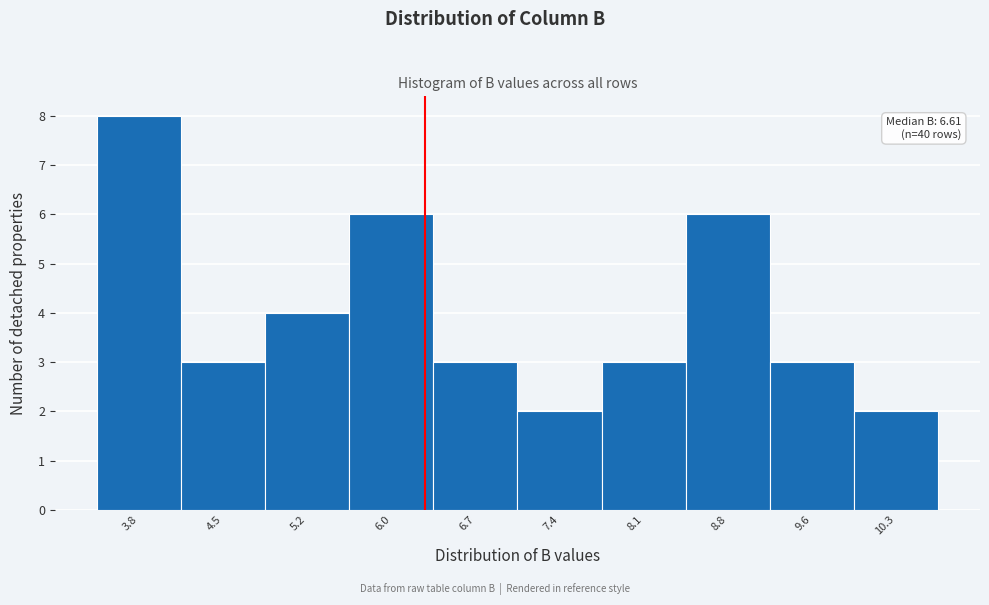

Reading right to left, list all the values displayed in this chart.

10.3=2	9.6=3	8.8=6	8.1=3	7.4=2	6.7=3	6.0=6	5.2=4	4.5=3	3.8=8